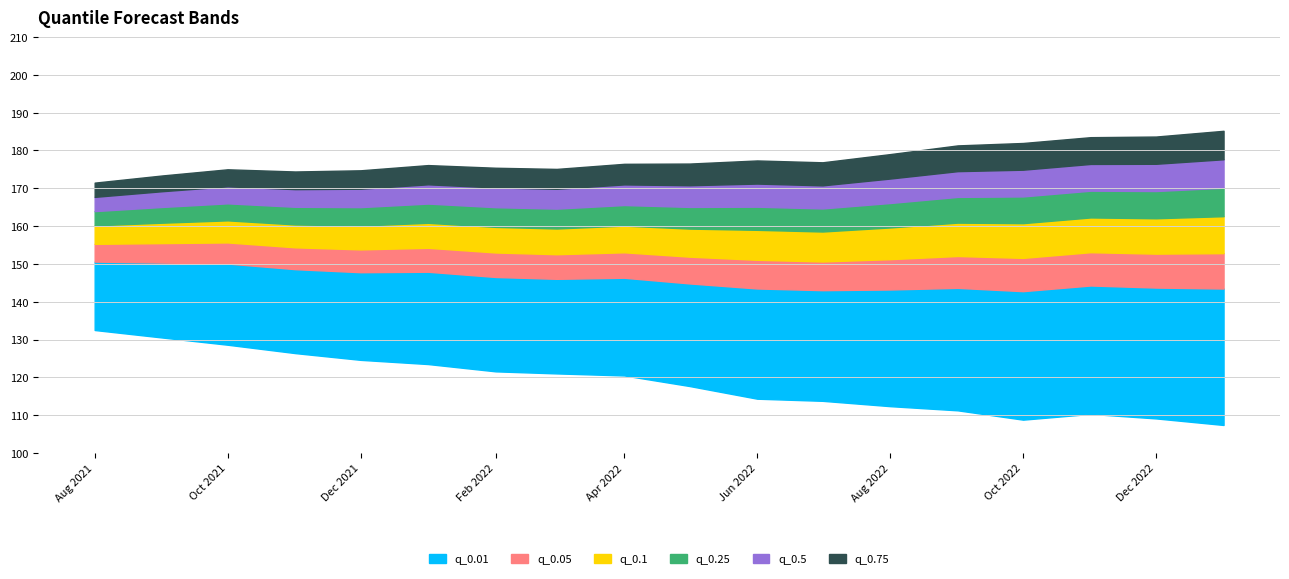

What position from the right is 2022-09-01?

5